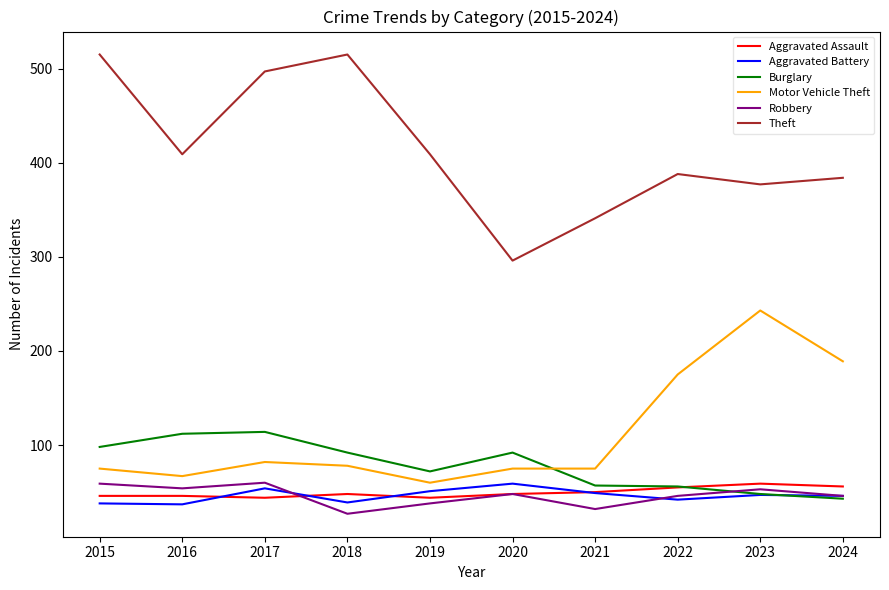

True or false: Burglary has more than 0 interior local peaks.

True